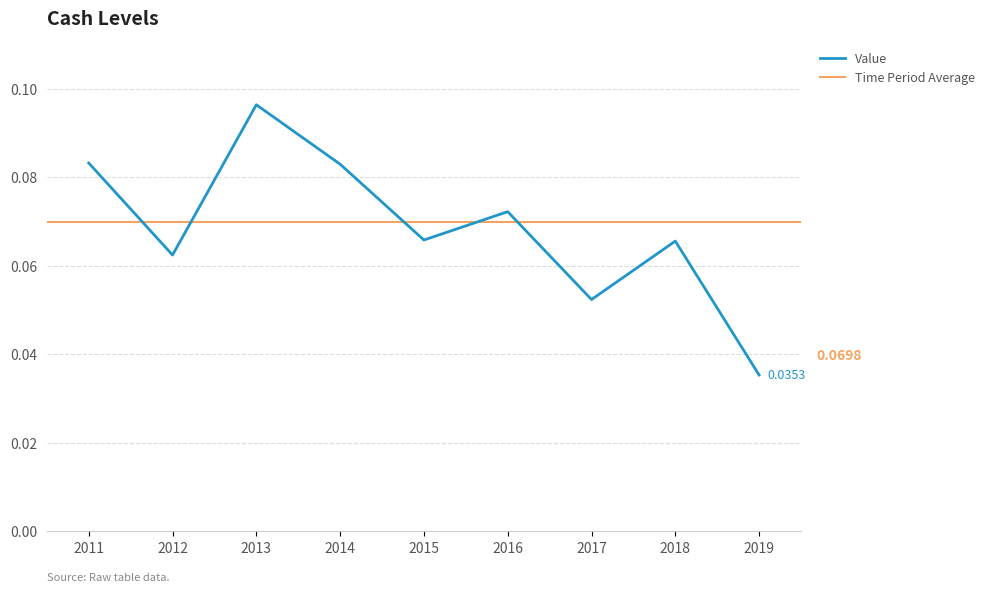

Count the values in the range 0 to 1.

9